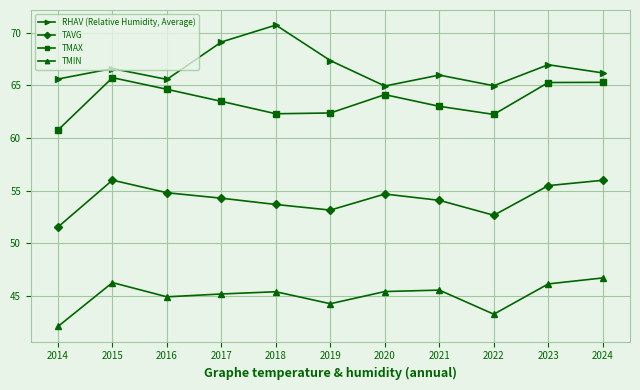

How many lines are shown in the chart?

4